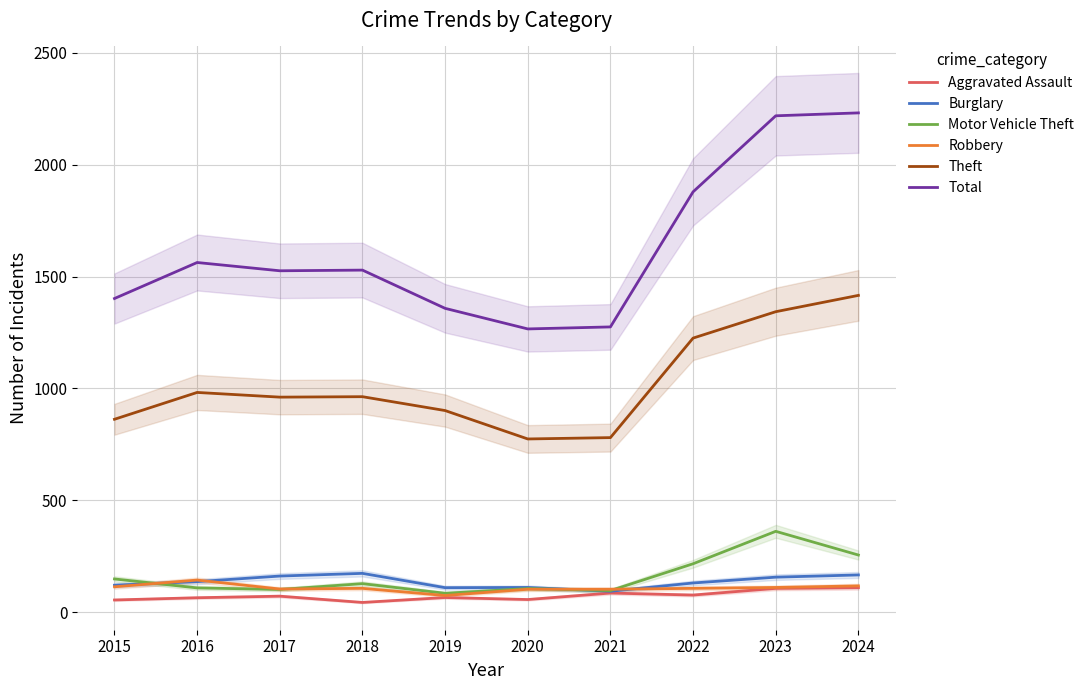

At which label does Total reach its peak?

2024